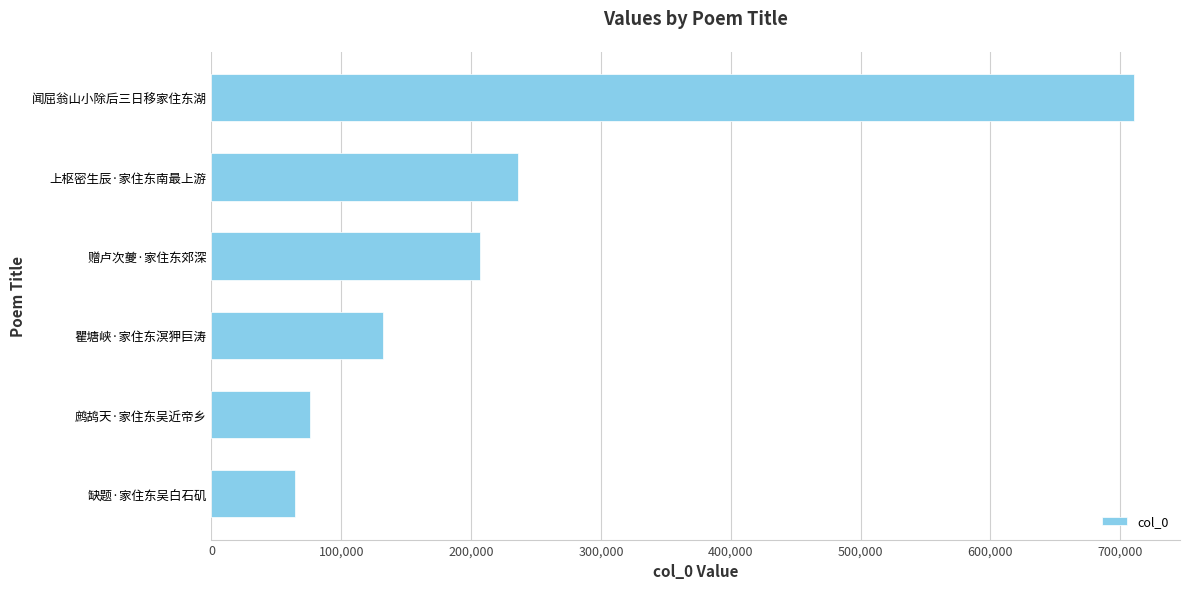

What is the greatest value displayed?

710481